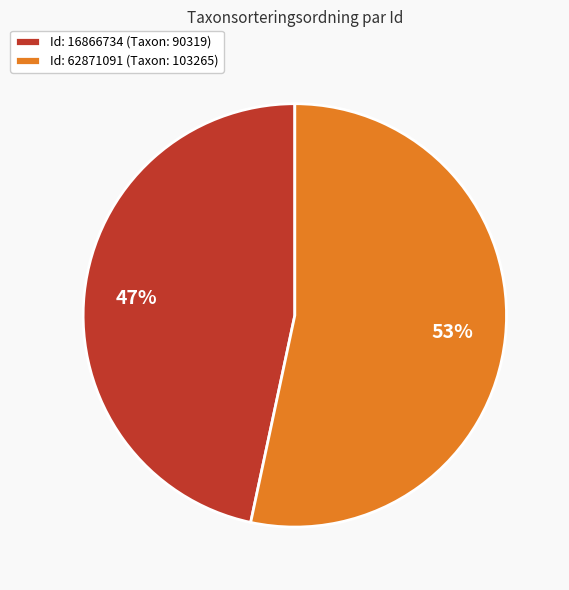

To the nearest percent, what is the combined percentage of Id: 62871091 (Taxon: 103265) and Id: 16866734 (Taxon: 90319)?

100%